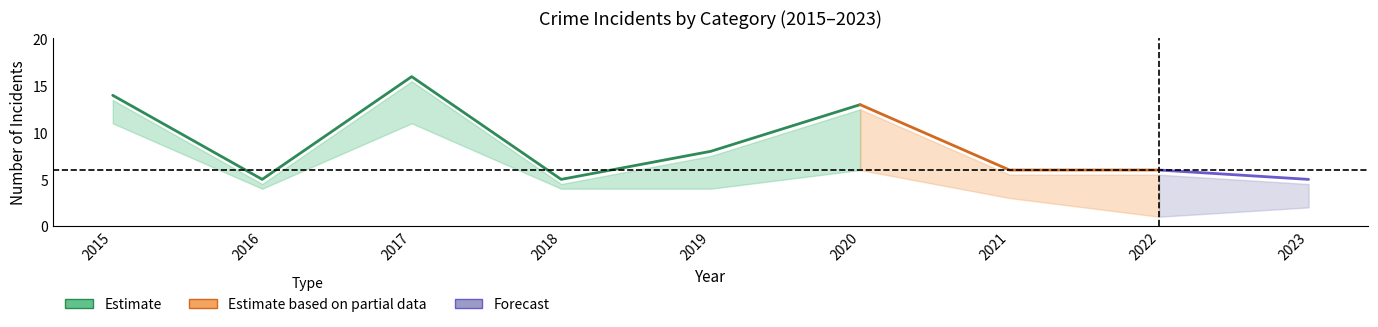

Where is the first local maximum for Robbery?

2017